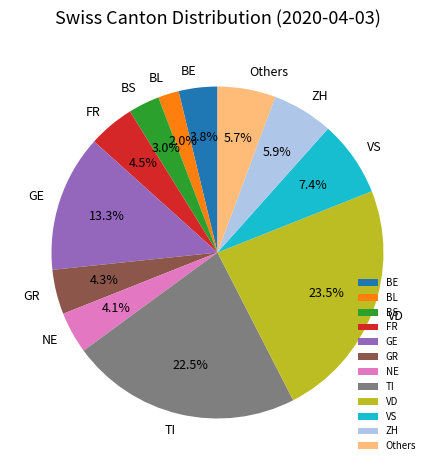

Do GE and BS together represent more than half of the pie?

No